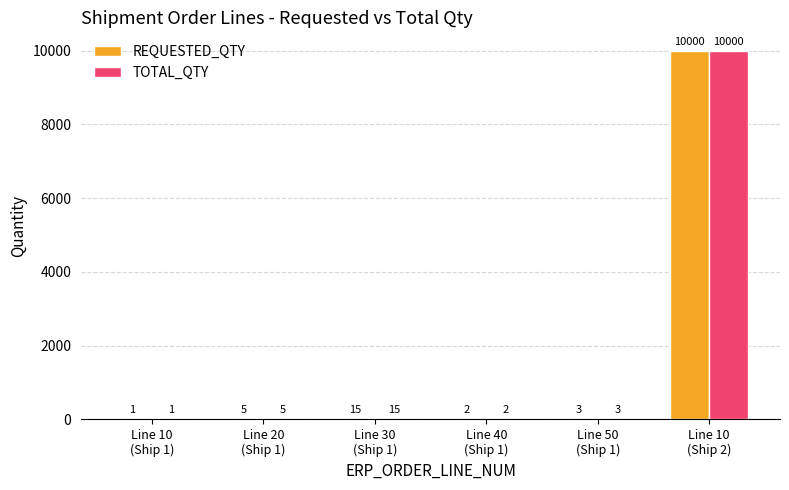

The TOTAL_QTY series shows 15 at Line 30
(Ship 1). True or false?

True